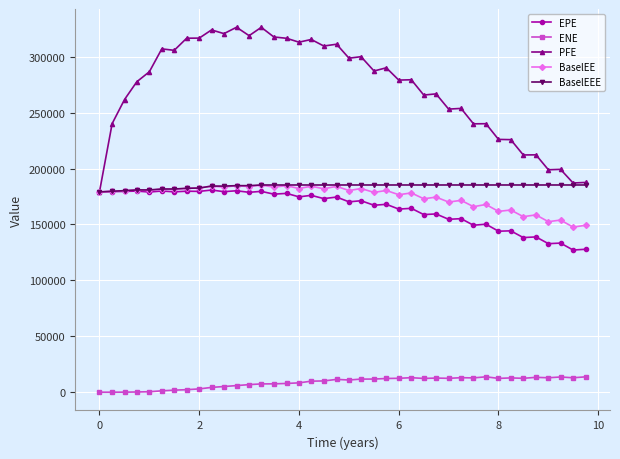

What is the greatest value displayed?

326303.0